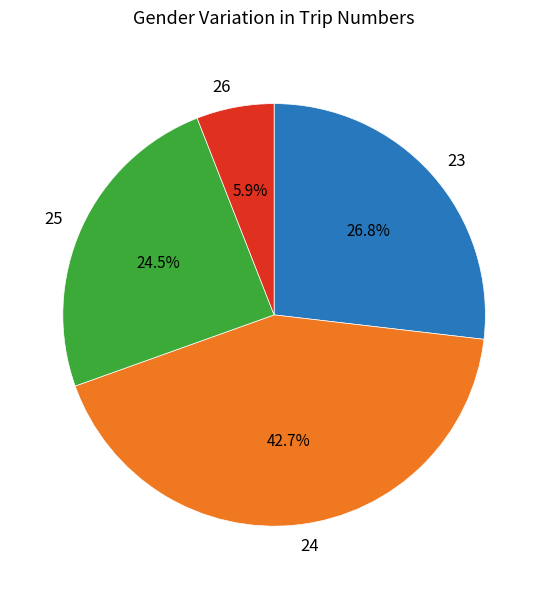

True or false: 24 accounts for 20% of the total.

False